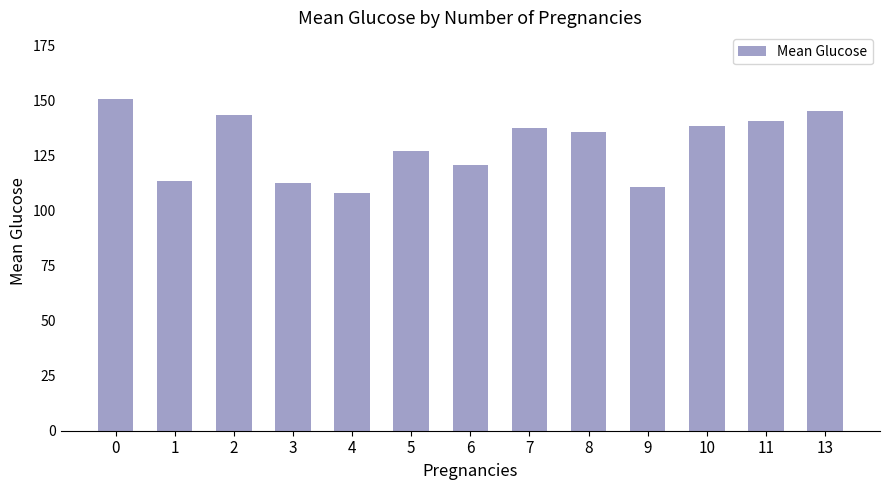

What is the value of the 1st bar from the left?

150.7